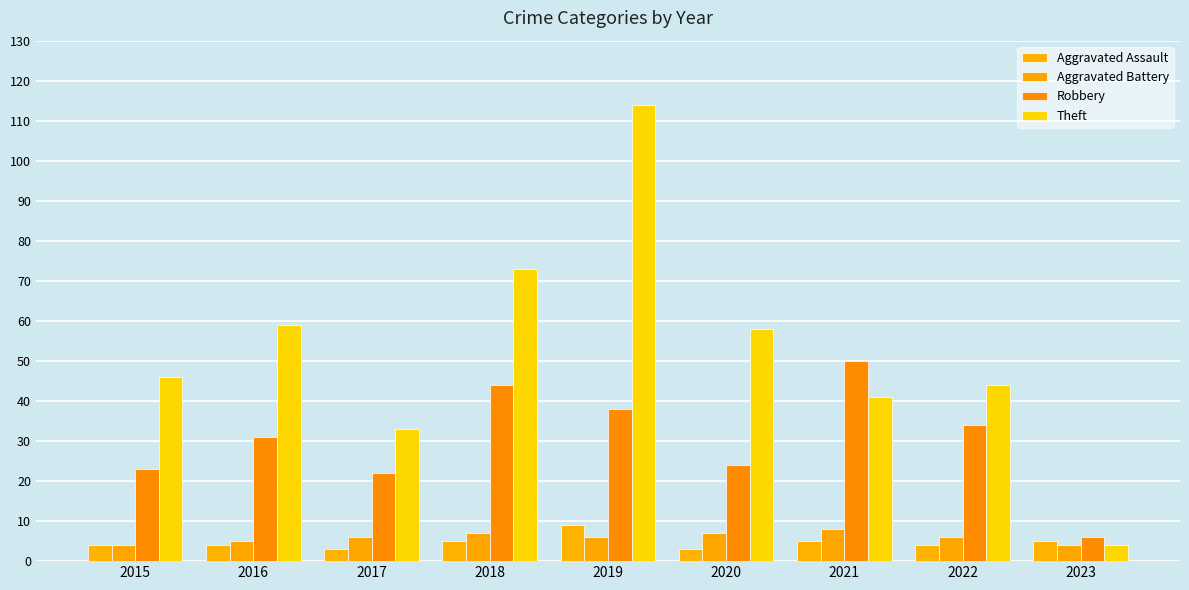

Which series has the largest range (max minus min)?

Theft